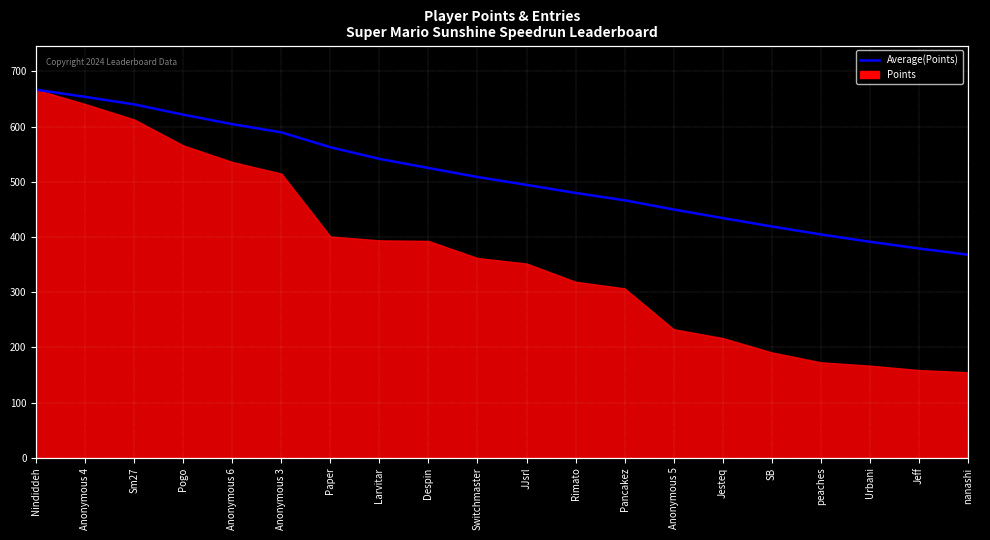

The chart shows a value of 525.1 at Despin. True or false?

True